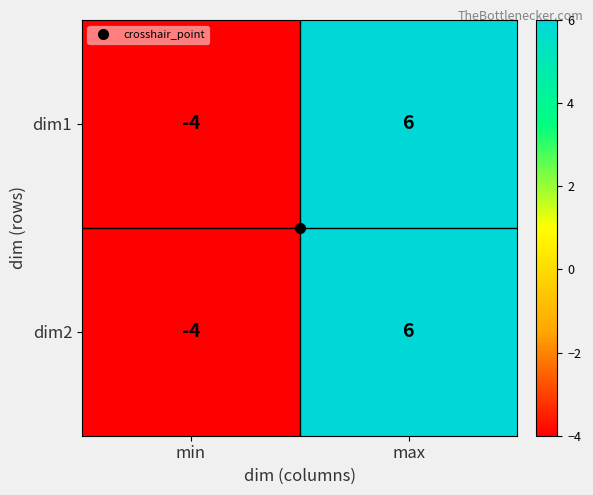

List the labels in order of dim1 value, smallest first.

min, max